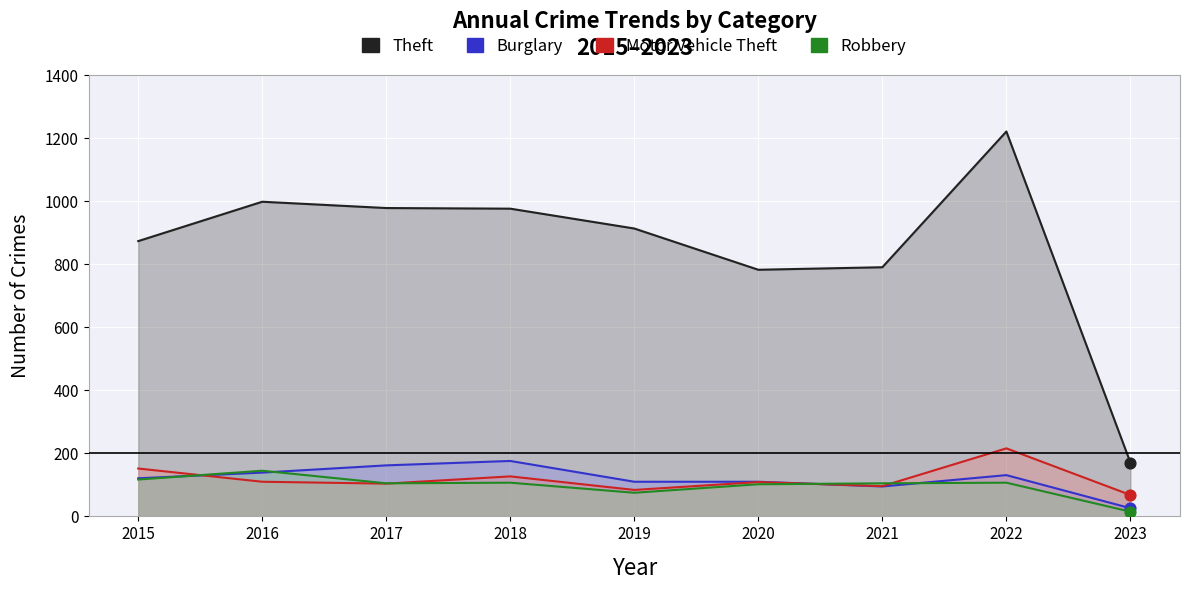

Which series has the largest Y range (max minus min)?

Theft